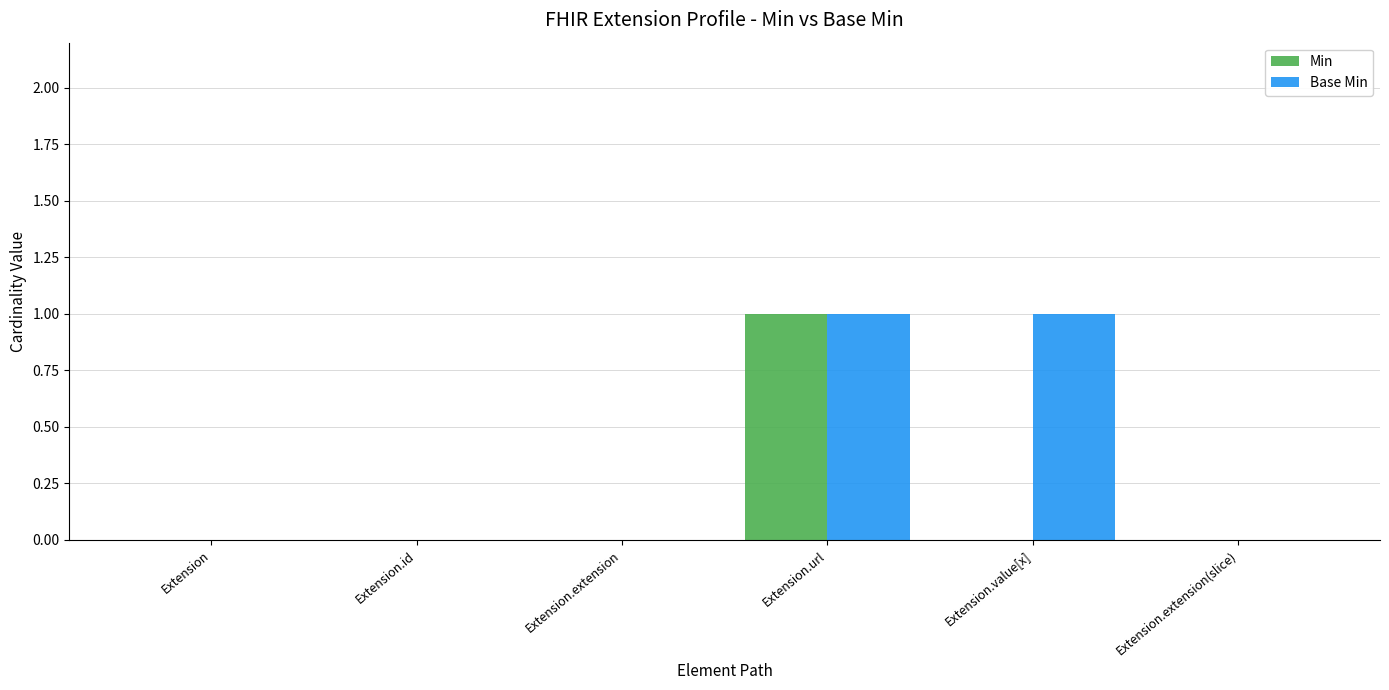

The value of Base Min at Extension.extension(slice) is 1. True or false?

False